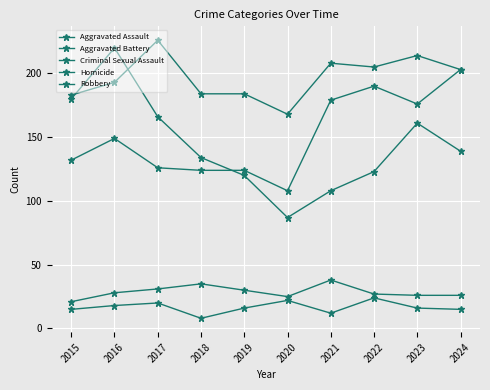

Between 2016 and 2018, which is larger?

2016